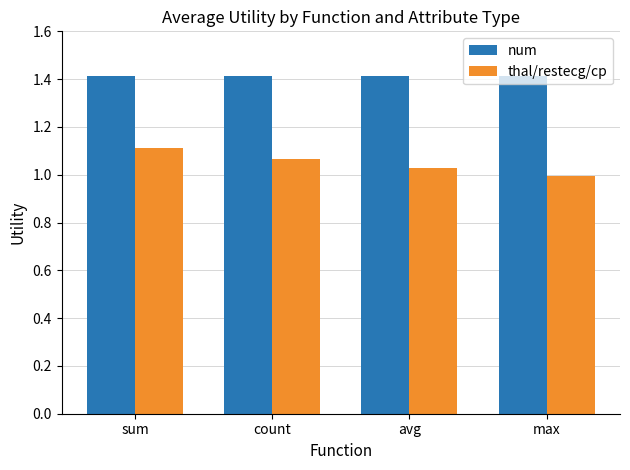

What is the spread (max minus min) of values at sum?

0.3